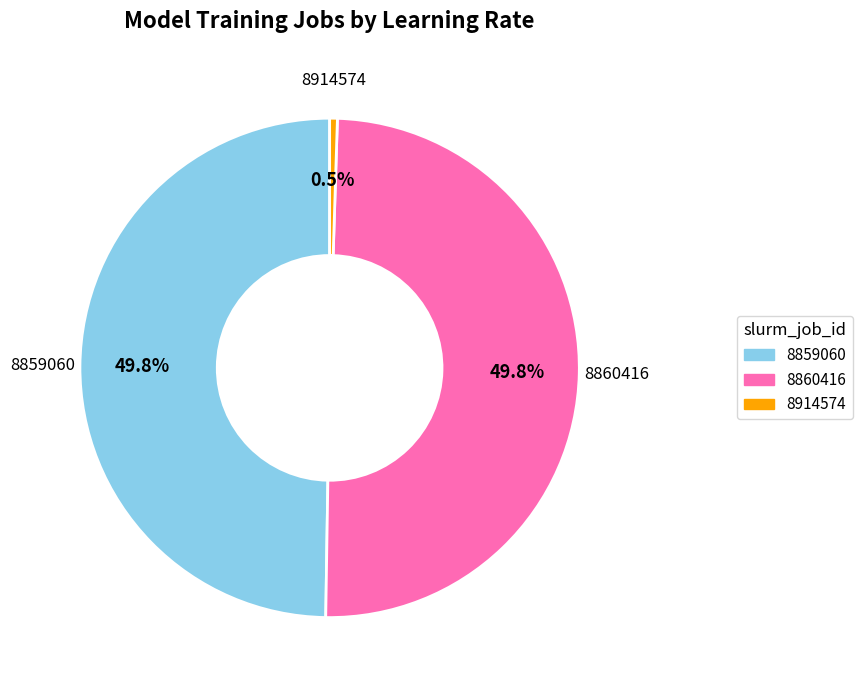

Which category has the smallest portion of the pie?

8914574